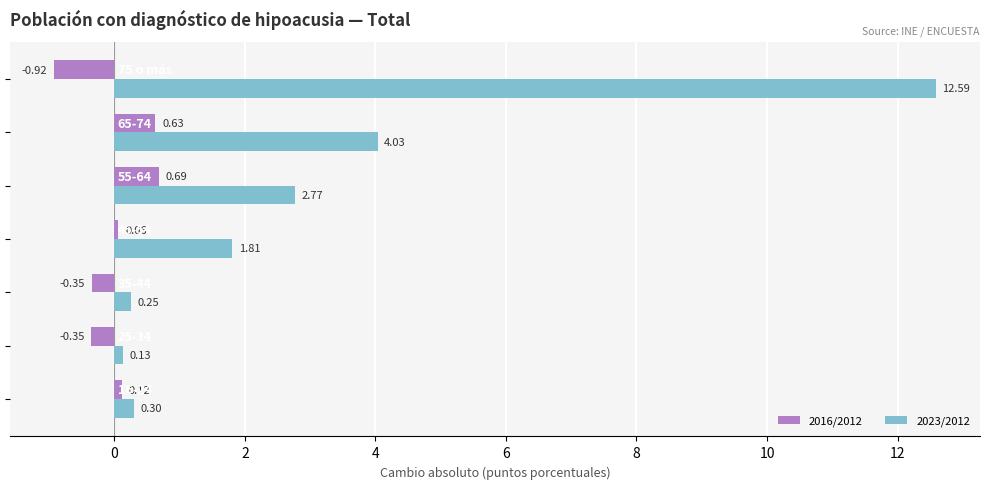

Which series has the largest total across all categories?

2023/2012